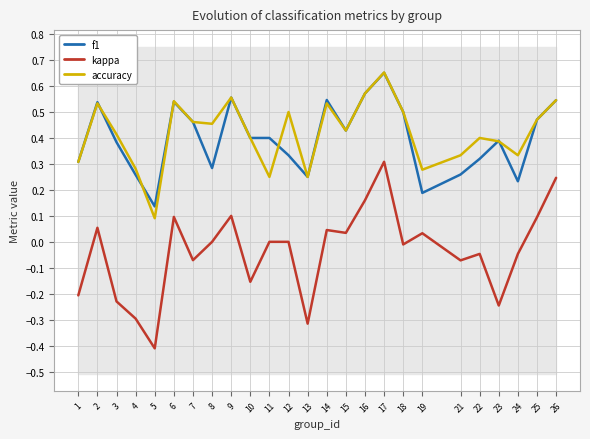

True or false: accuracy and kappa intersect in this chart.

False